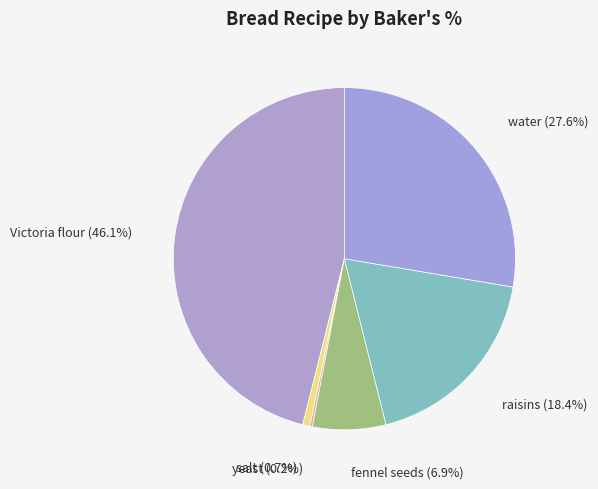

Do salt and Victoria flour together represent more than half of the pie?

No